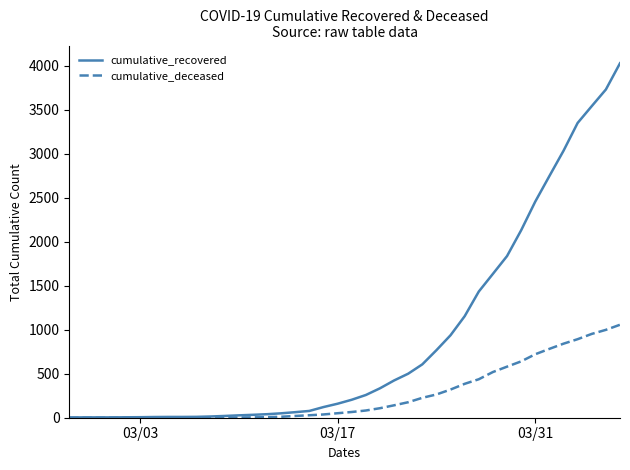

Rank the series by their average value, from lowest to highest.

cumulative_deceased, cumulative_recovered